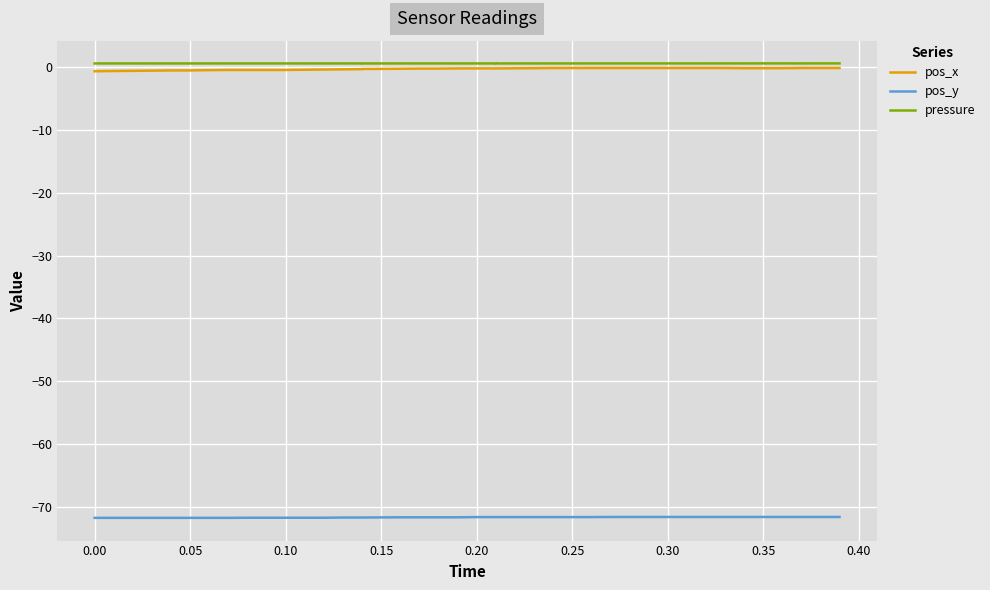

True or false: pos_x and pos_y intersect in this chart.

False